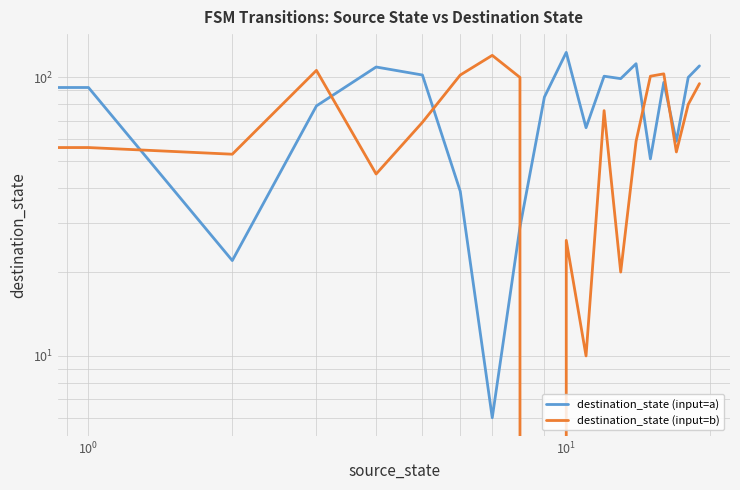

Between 16 and 7, which is larger?

16